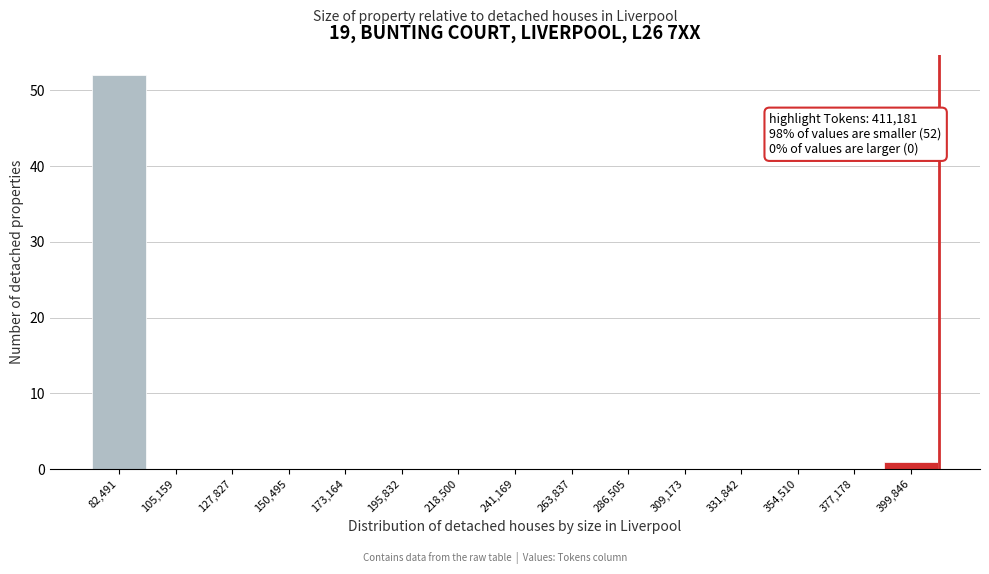

Which range on the x-axis has the tallest bar?

70000 to 95000